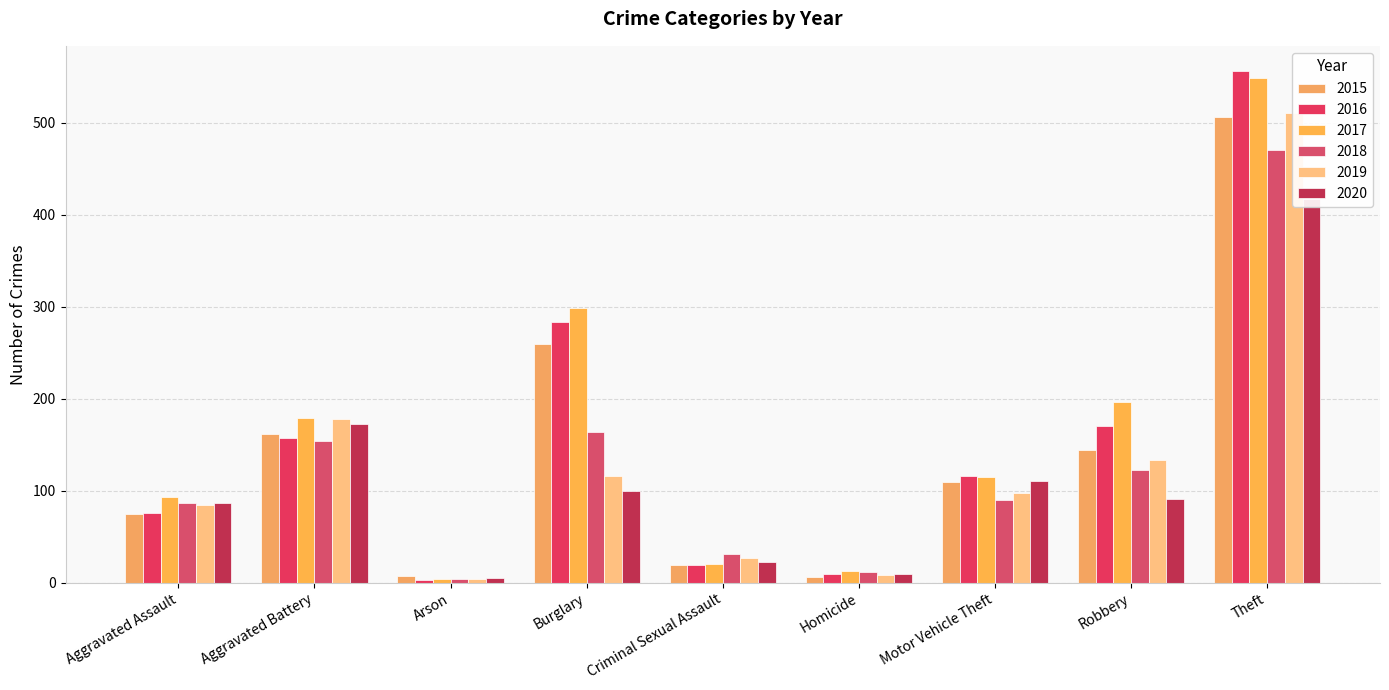

Between Theft and Criminal Sexual Assault, which is larger?

Theft